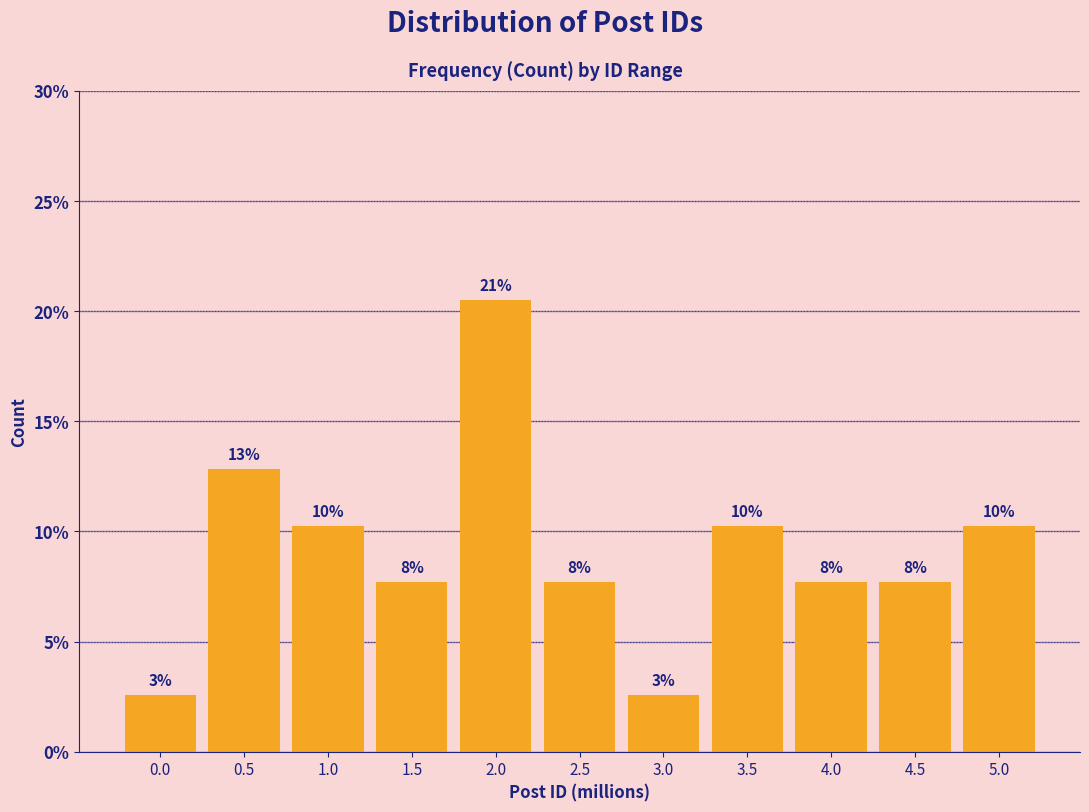

Does the chart contain any negative values?

No